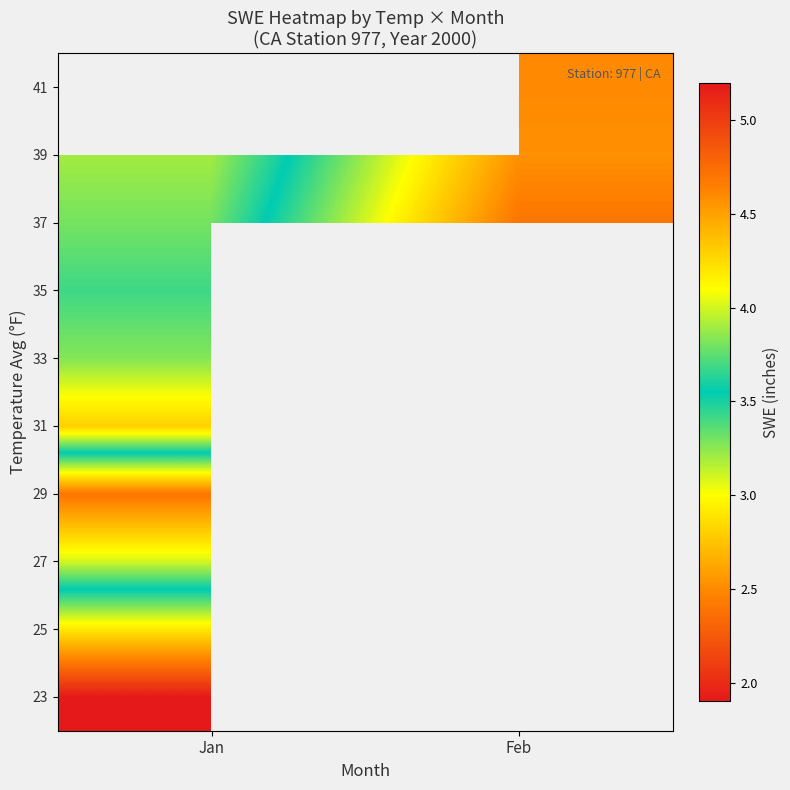

Which category has the lowest value in the 39 series?

Jan